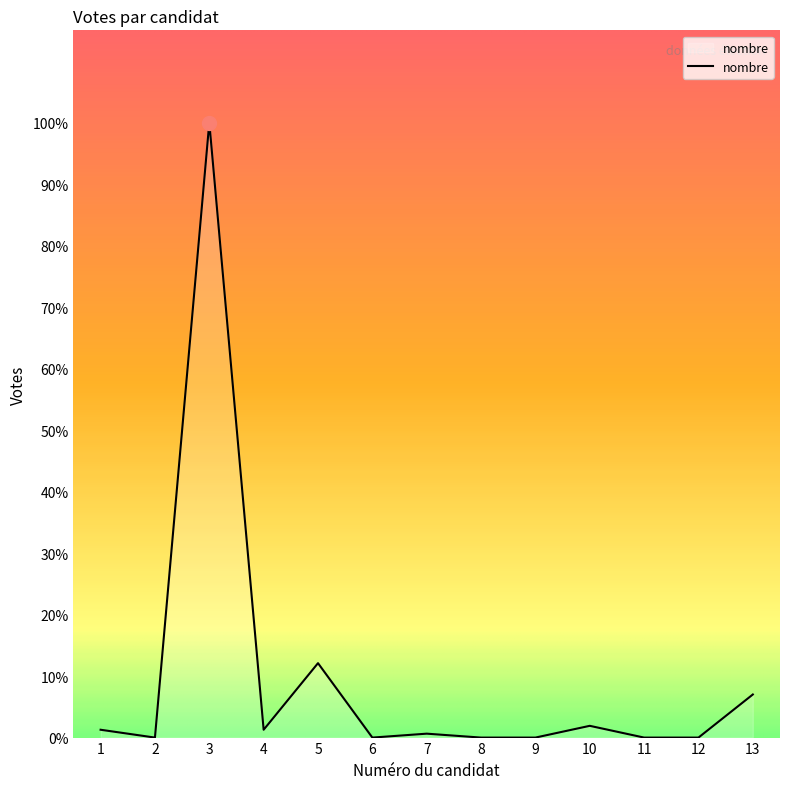

Is this an area chart (filled region under the line)?

Yes